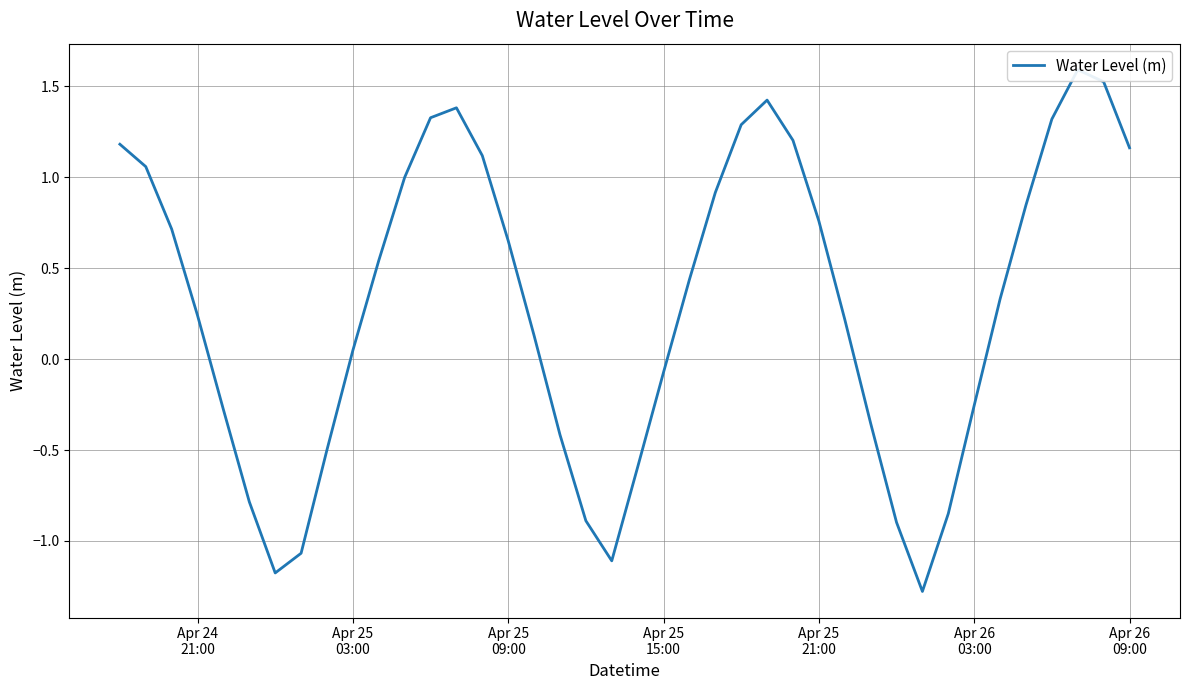

Is this an area chart (filled region under the line)?

No